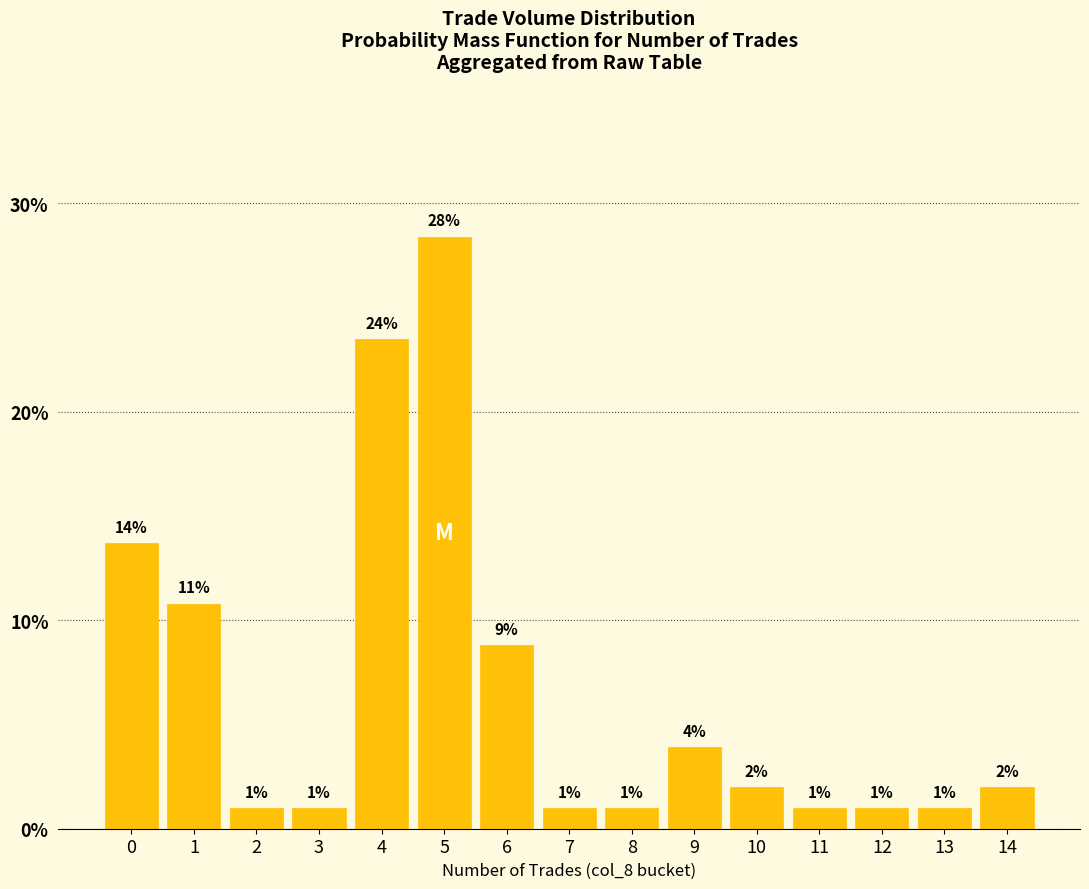

What is the value of the 9th bar from the left?

1.0